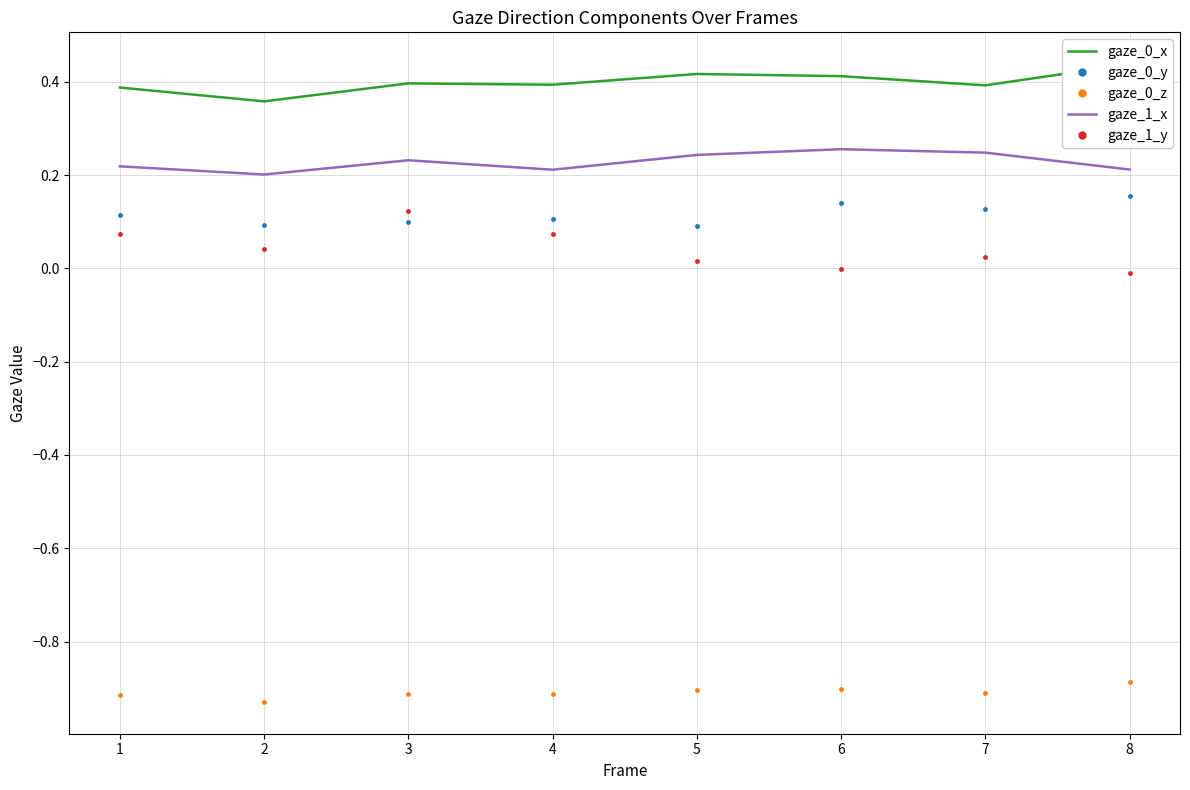

Between 1 and 2, which series saw the biggest shift?

gaze_1_y